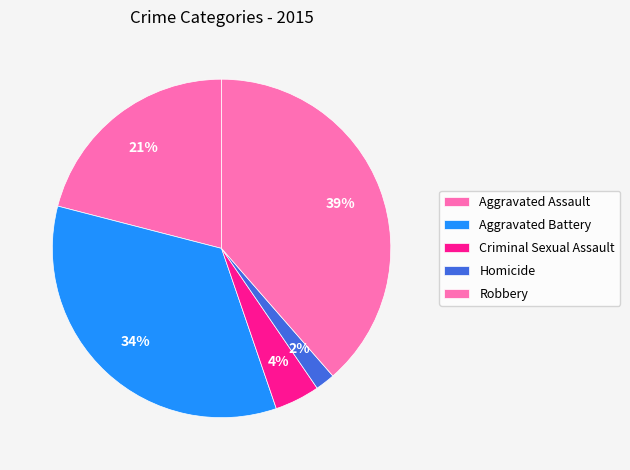

Between Aggravated Assault and Homicide, which is larger?

Aggravated Assault